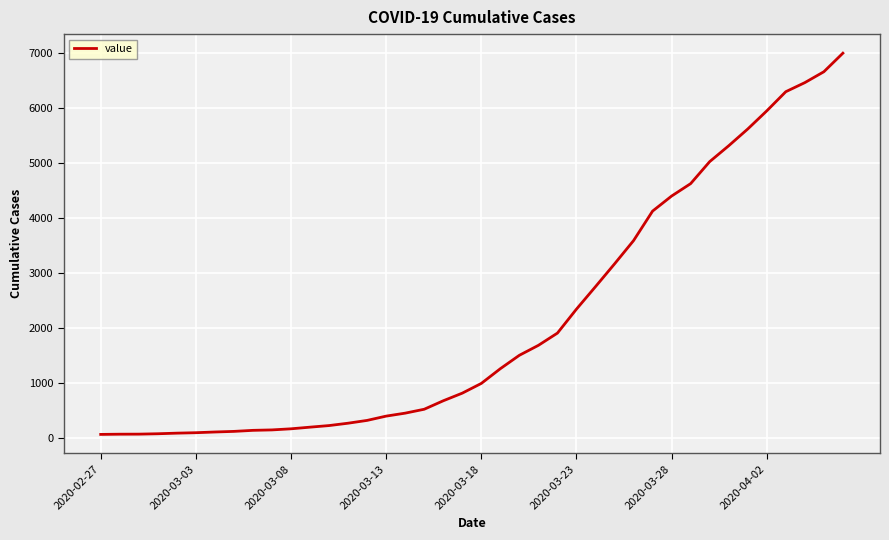

What is the difference between the maximum and minimum values?

6938